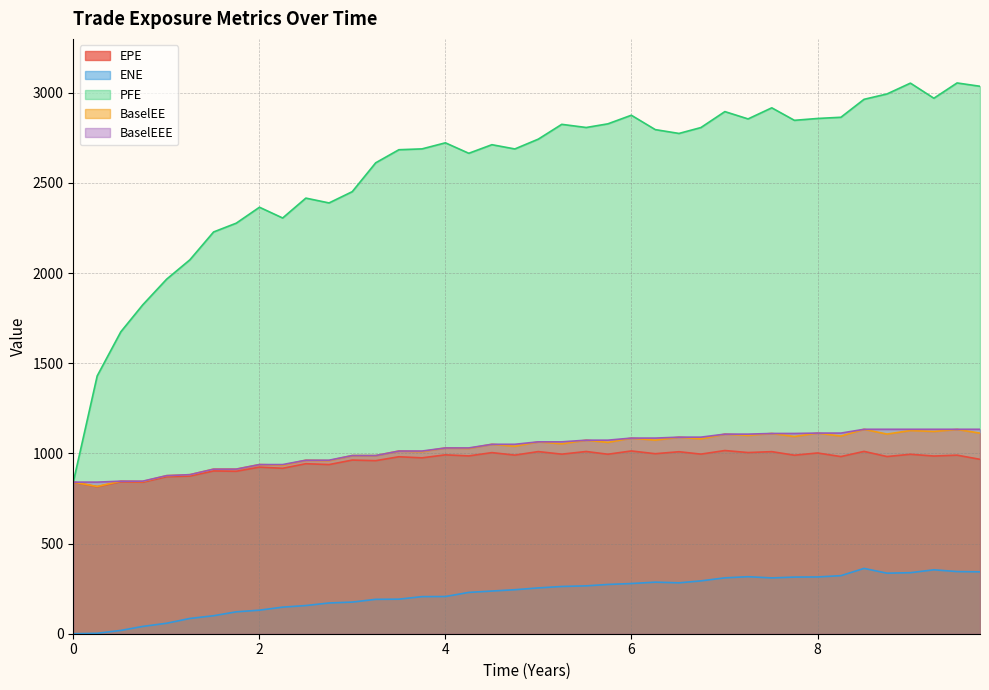

What is the value of the PFE point at the 29th from the left?

2895.8